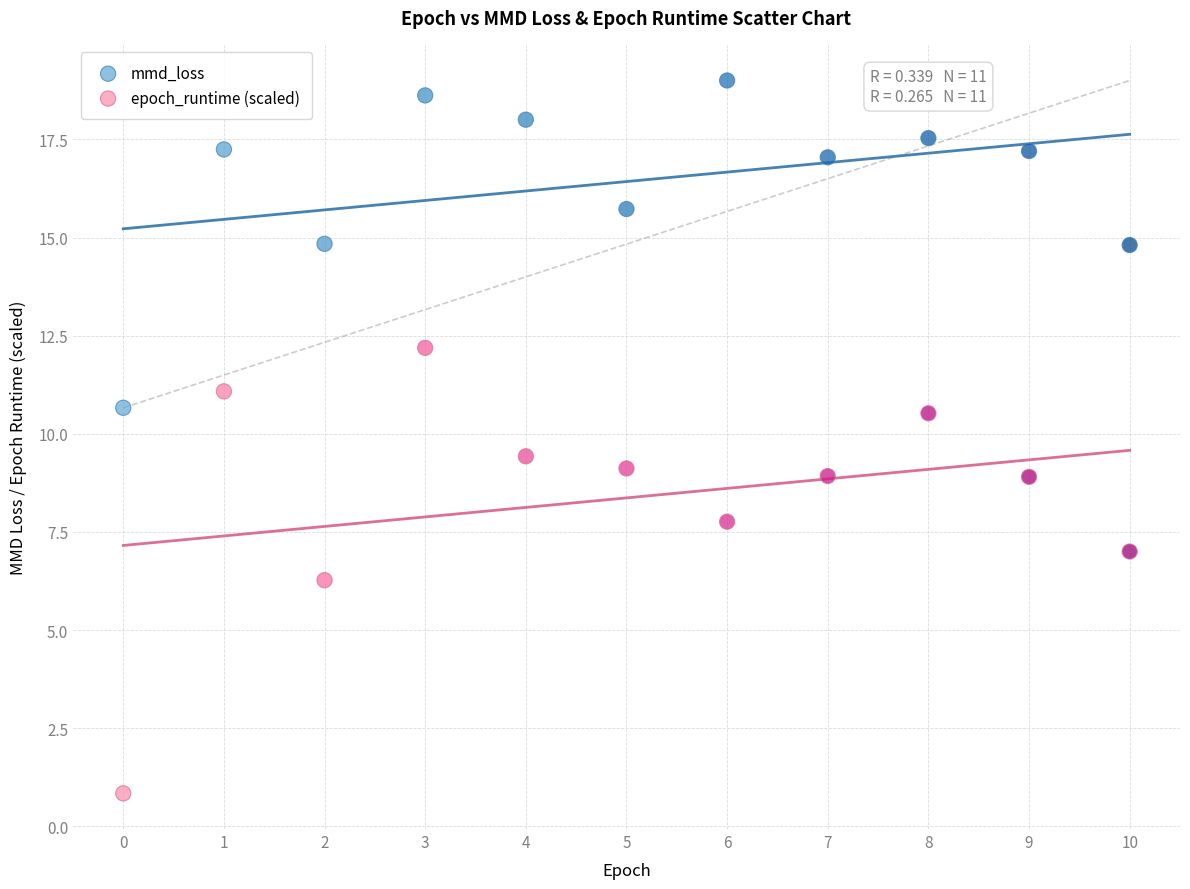

What are all the series names shown in the legend?

mmd_loss, epoch_runtime (scaled)